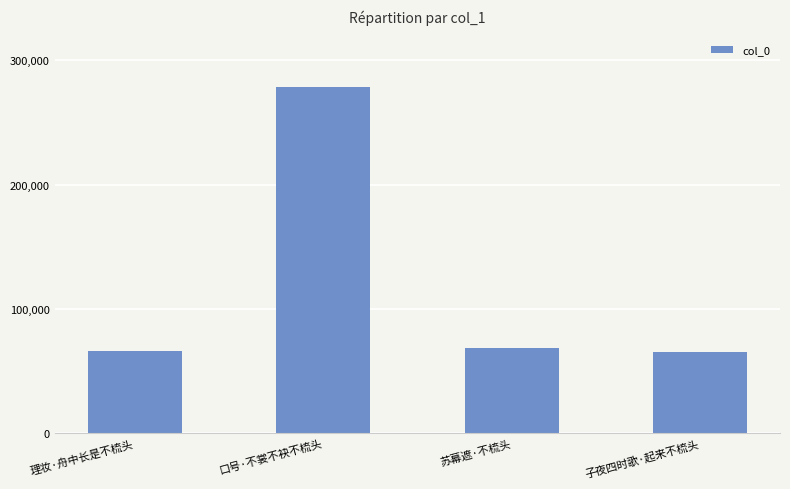

How many bars are there in total?

4